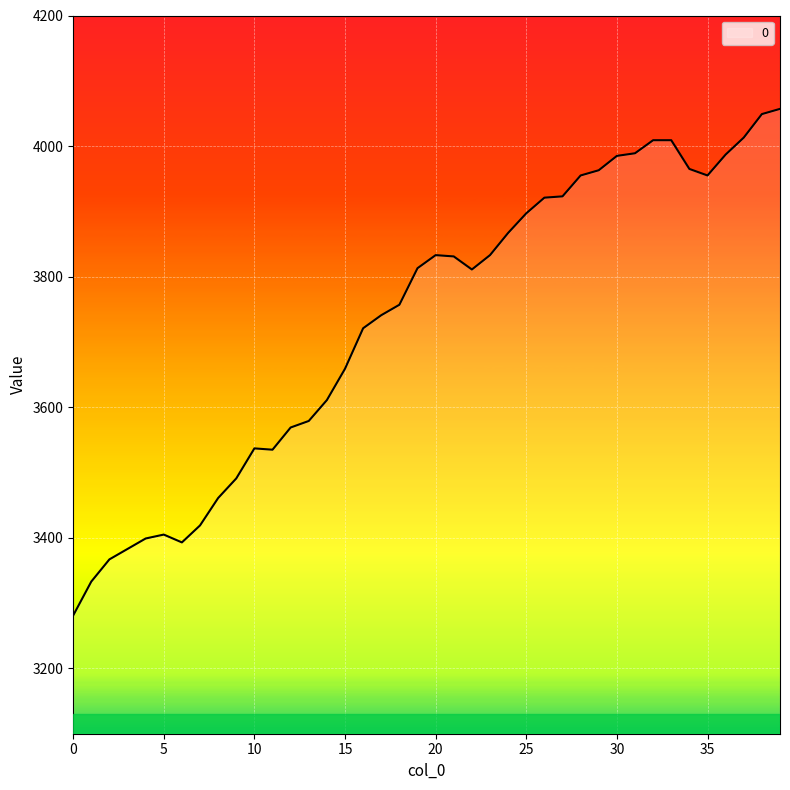

What is the difference between the maximum and minimum values?

776